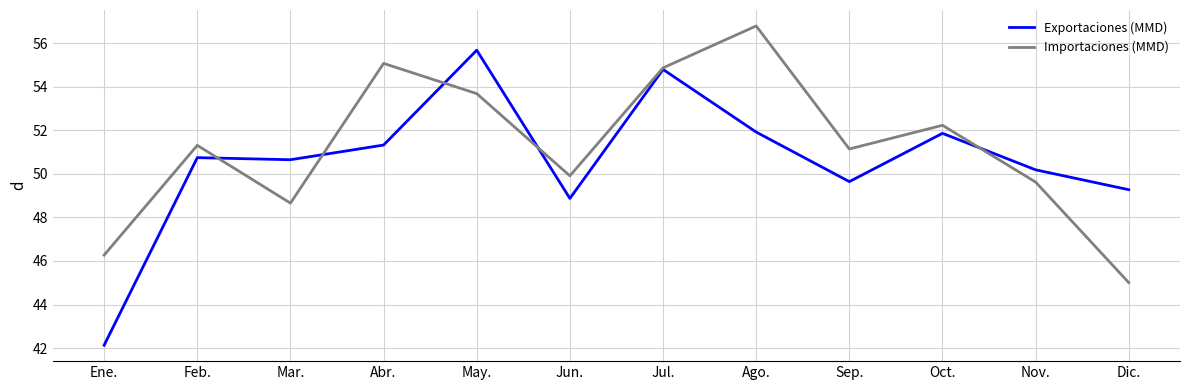

Rank the categories by Importaciones (MMD) value from lowest to highest.

Dic., Ene., Mar., Nov., Jun., Sep., Feb., Oct., May., Jul., Abr., Ago.